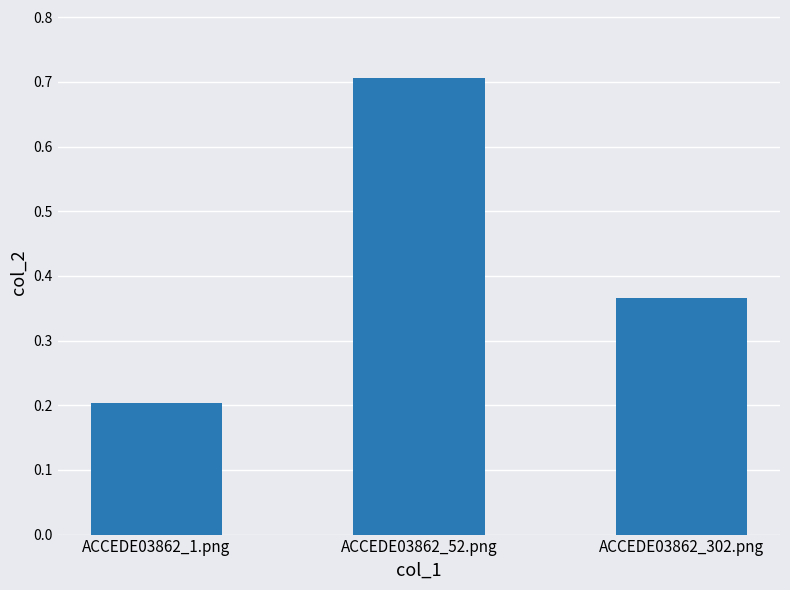

What is the label of the 1st bar from the left?

ACCEDE03862_1.png